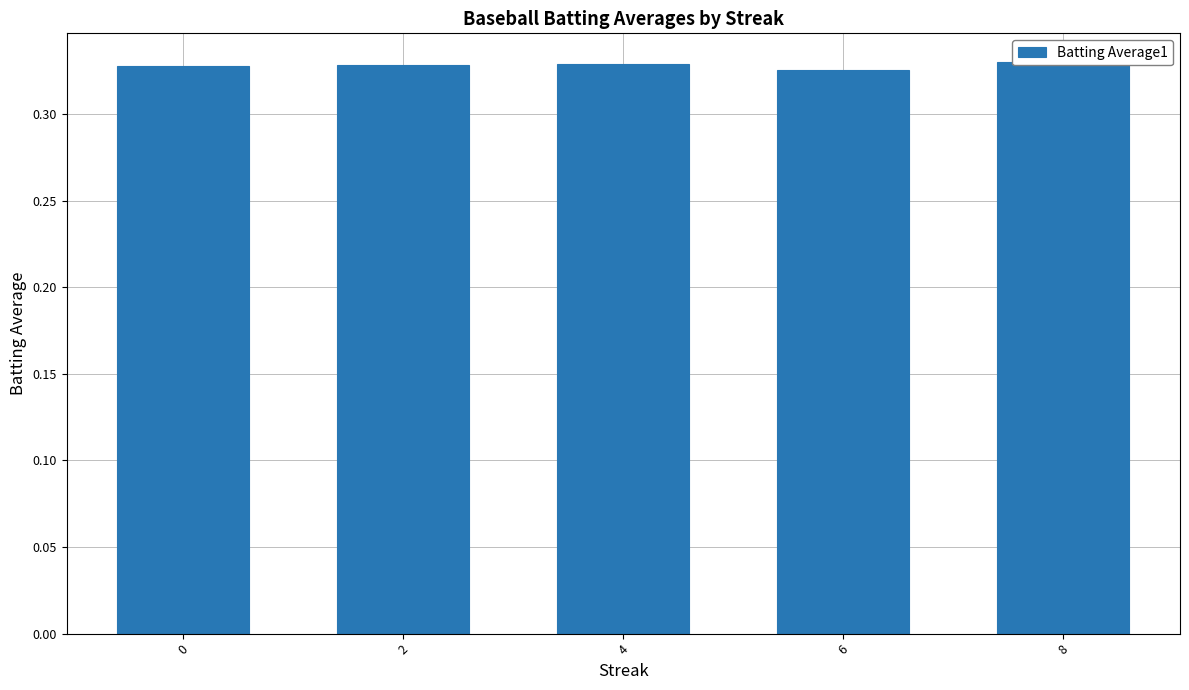

At which category does the chart reach its peak across all series?

8